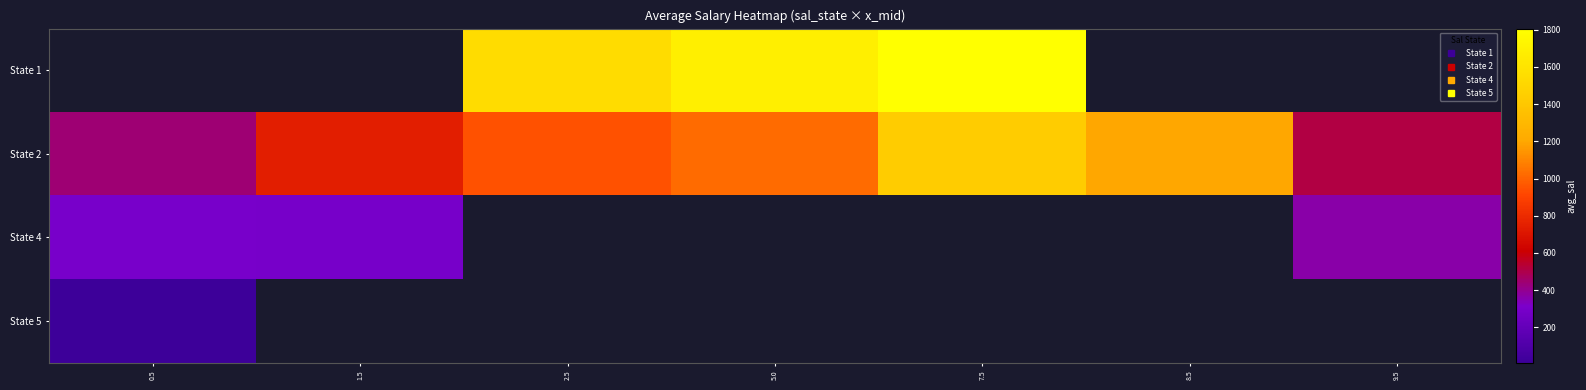

The State 1 series shows 2335.3 at 2.5. True or false?

False